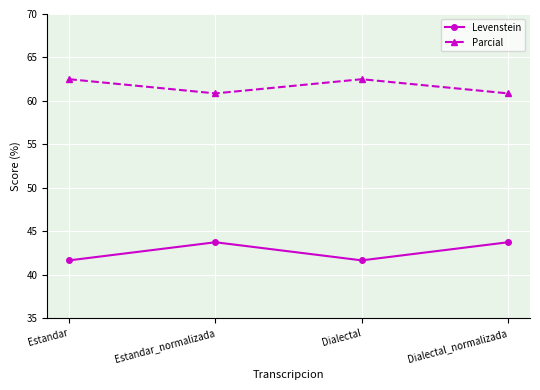

Where does the Parcial series first go above 62?

Estandar